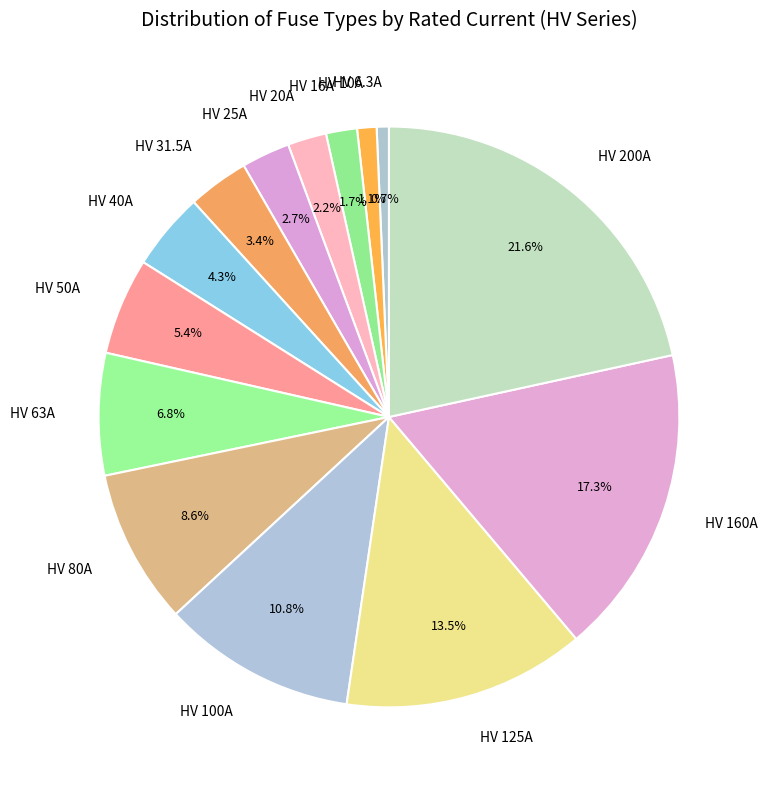

What percentage is the HV 10A slice, to the nearest percent?

1%